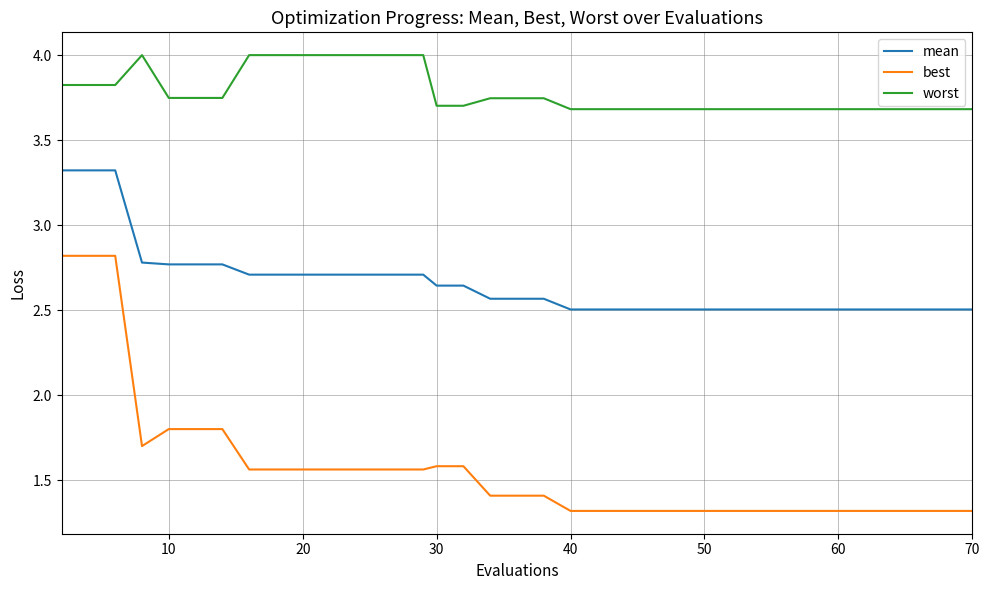

What is the maximum value for worst?

4.0